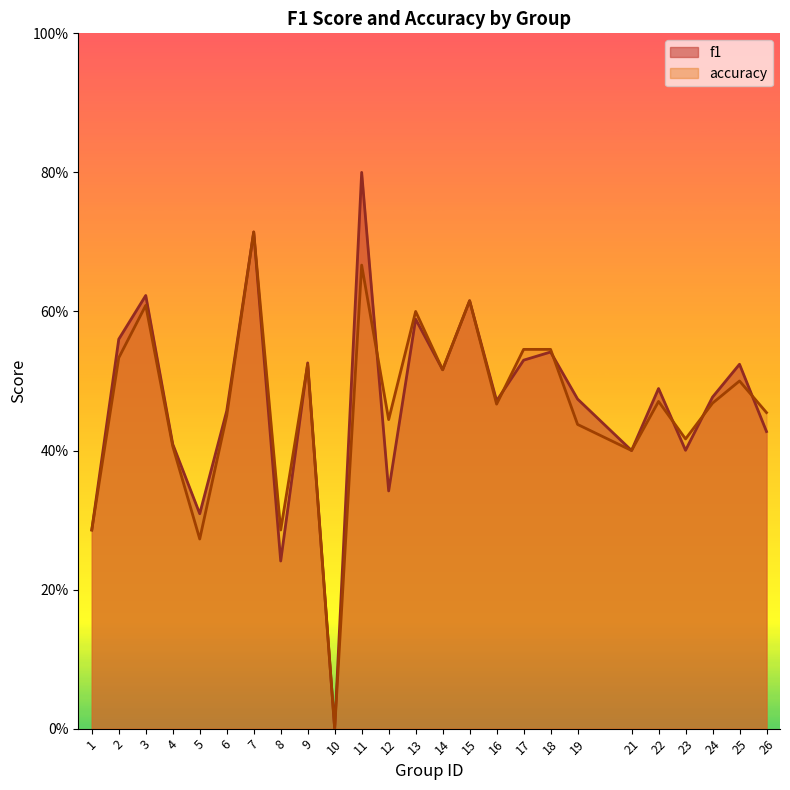

True or false: accuracy has more than 1 interior local peaks.

True